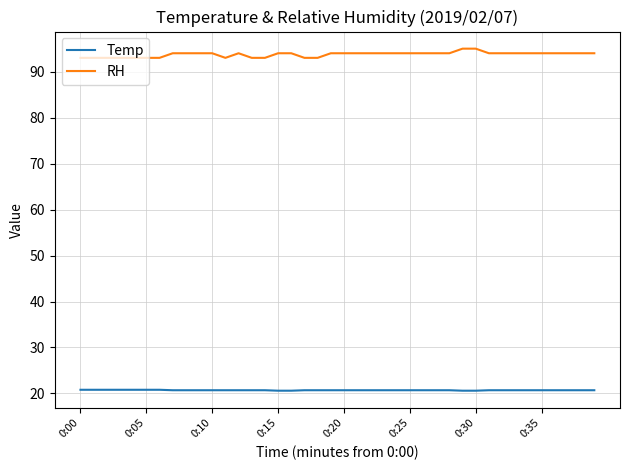

Does the chart have visible grid lines?

Yes